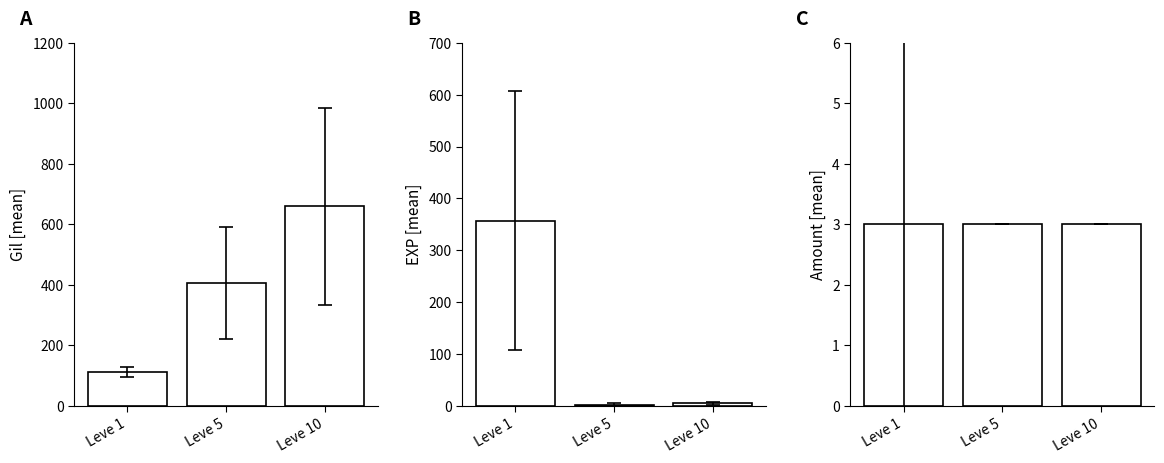

Reading left to right, transcribe all the data shown in this chart.

Leve Gil: Leve 1=112.0	Leve 5=406.7	Leve 10=660.0
Leve EXP: Leve 1=357.0	Leve 5=2.7	Leve 10=5.3
Leve Amount: Leve 1=3.0	Leve 5=3.0	Leve 10=3.0